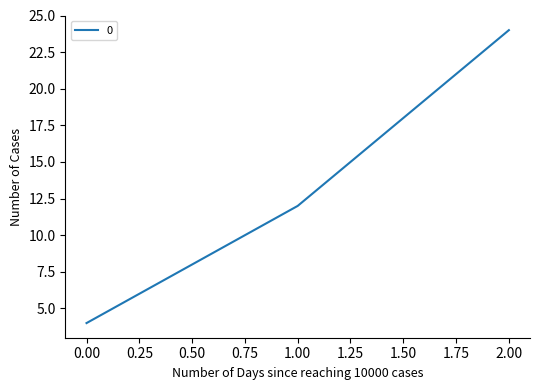

Is it true that the value at 1.00 is 12?

True